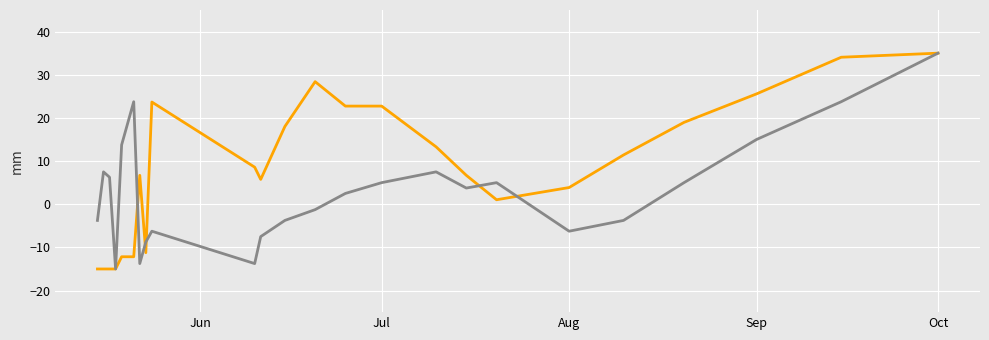

What is the greatest value displayed?

35.0